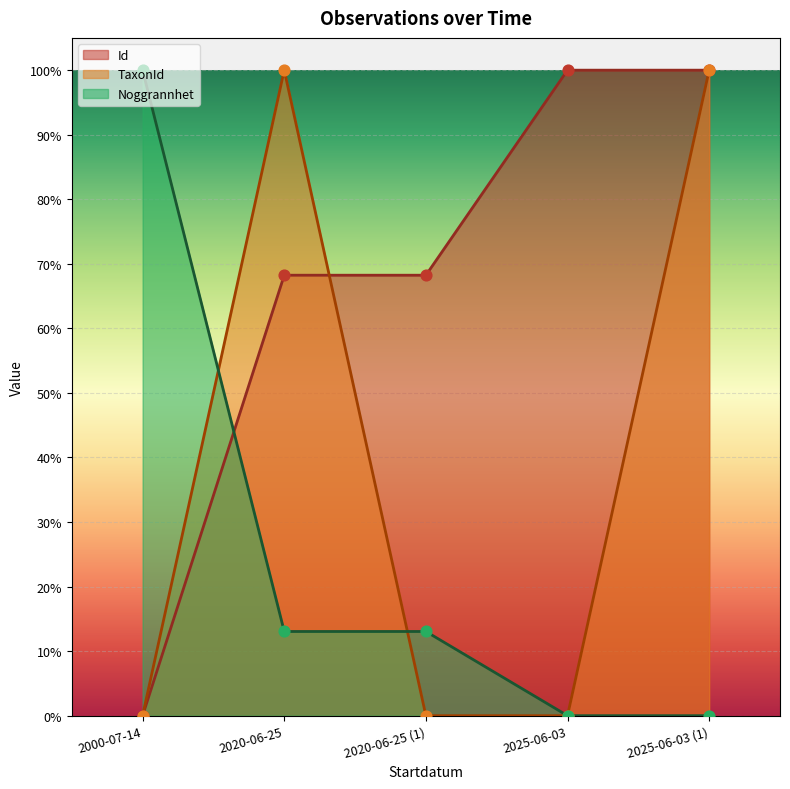

Which series contains the highest Y value?

Id